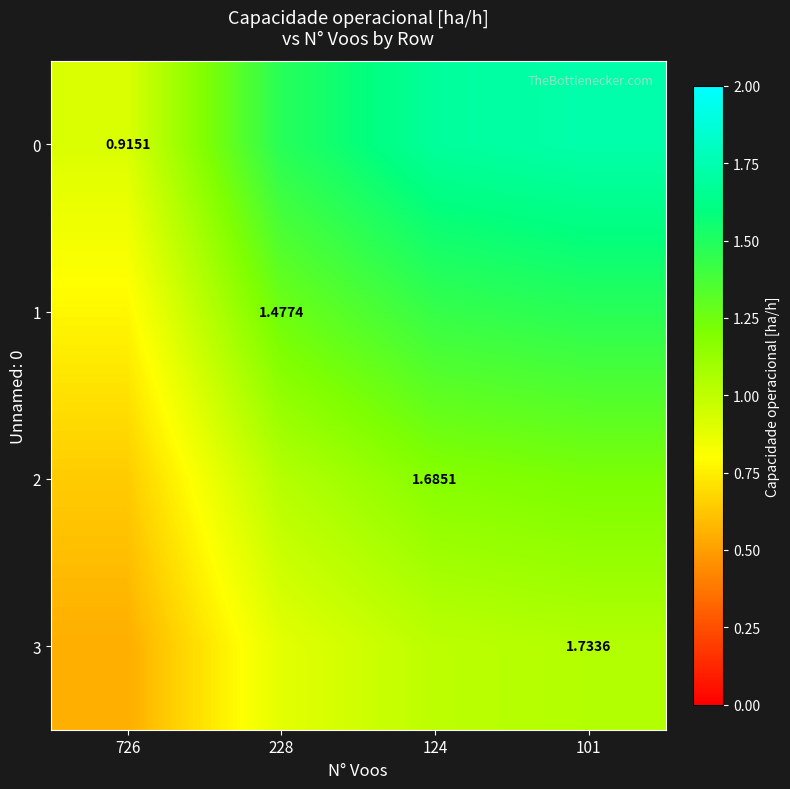

At how many categories does at least one series exceed 1?

3